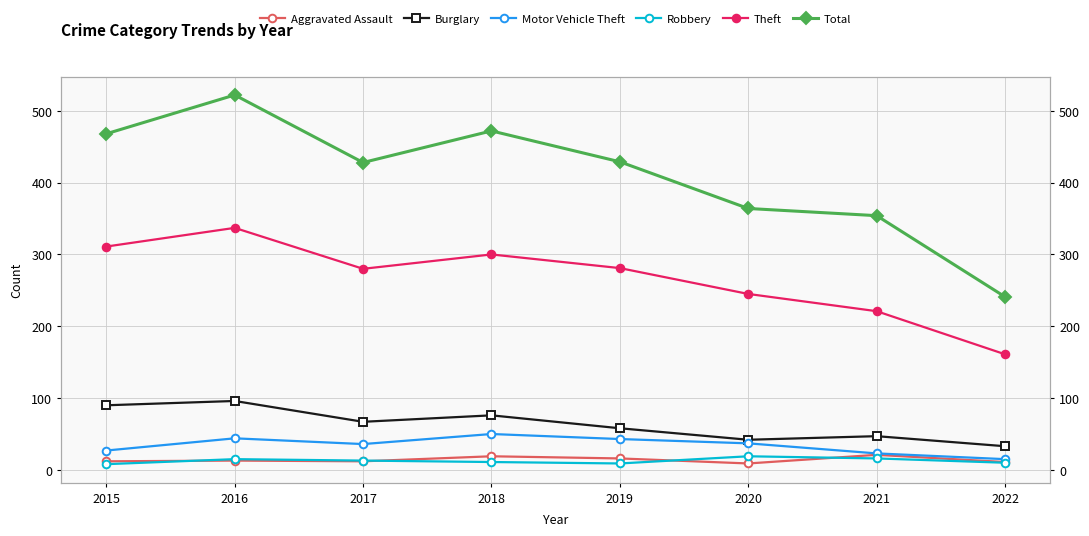

Read the Burglary value at 2018.

76